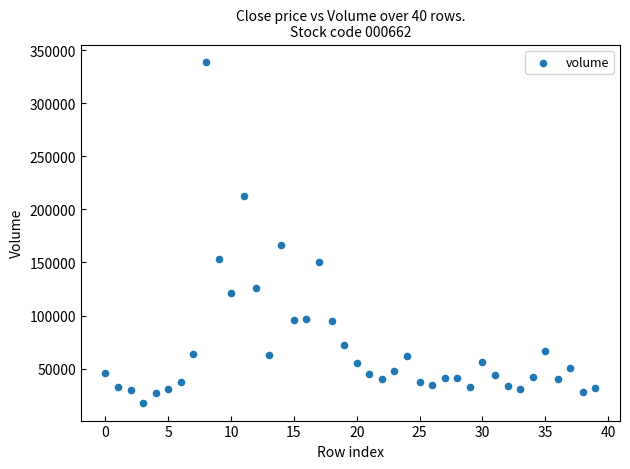

What Y value in the scatter plot is closest to 178167?

166487